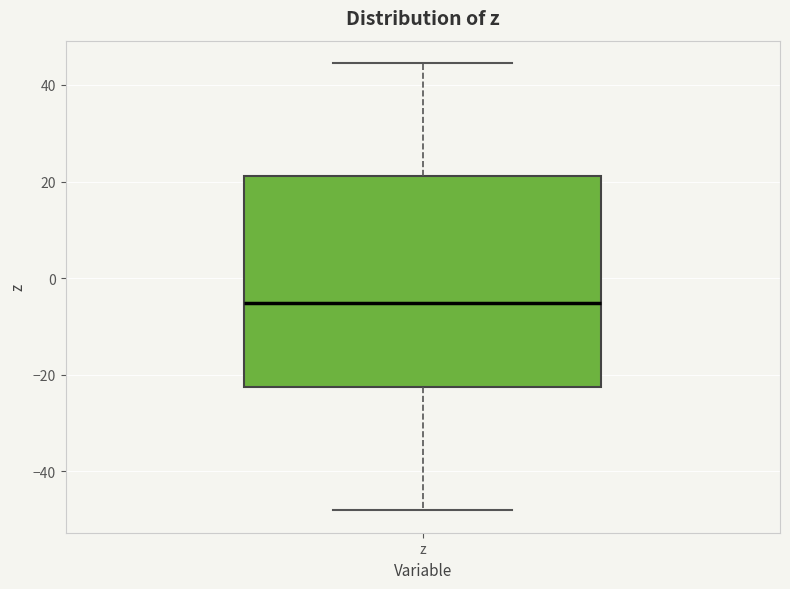

Where does the median line of the box for z sit on the y-axis? The values are not printed on the chart, so give them approximately, as read against the axis.

-6